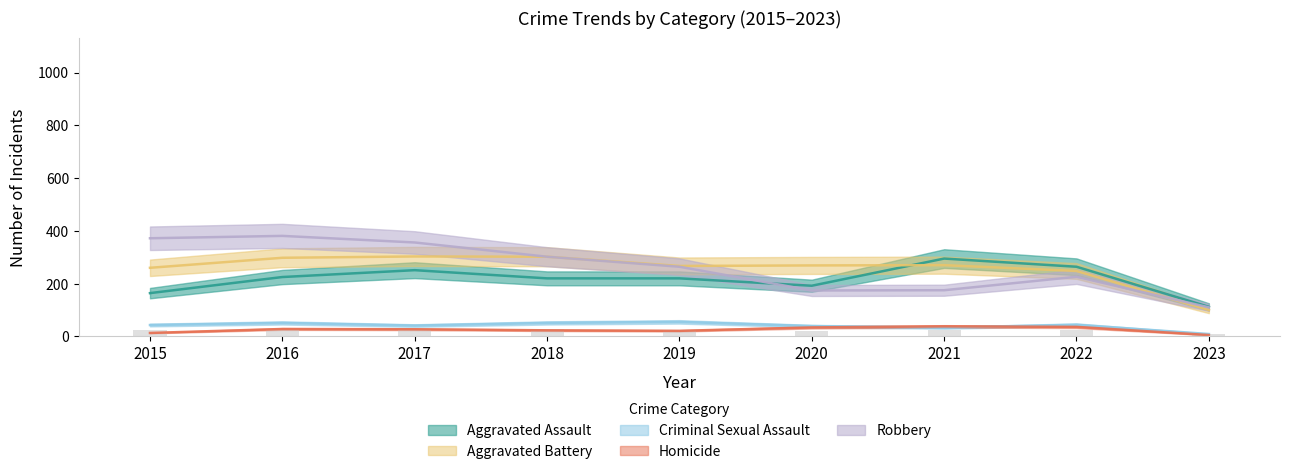

Read the Robbery value at 2016, to the nearest 50.

400